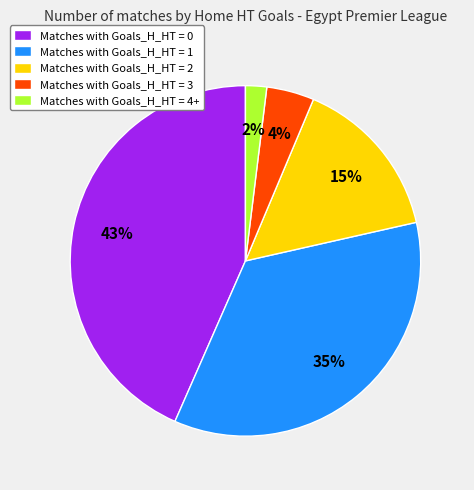

How many slices are in this pie chart?

5